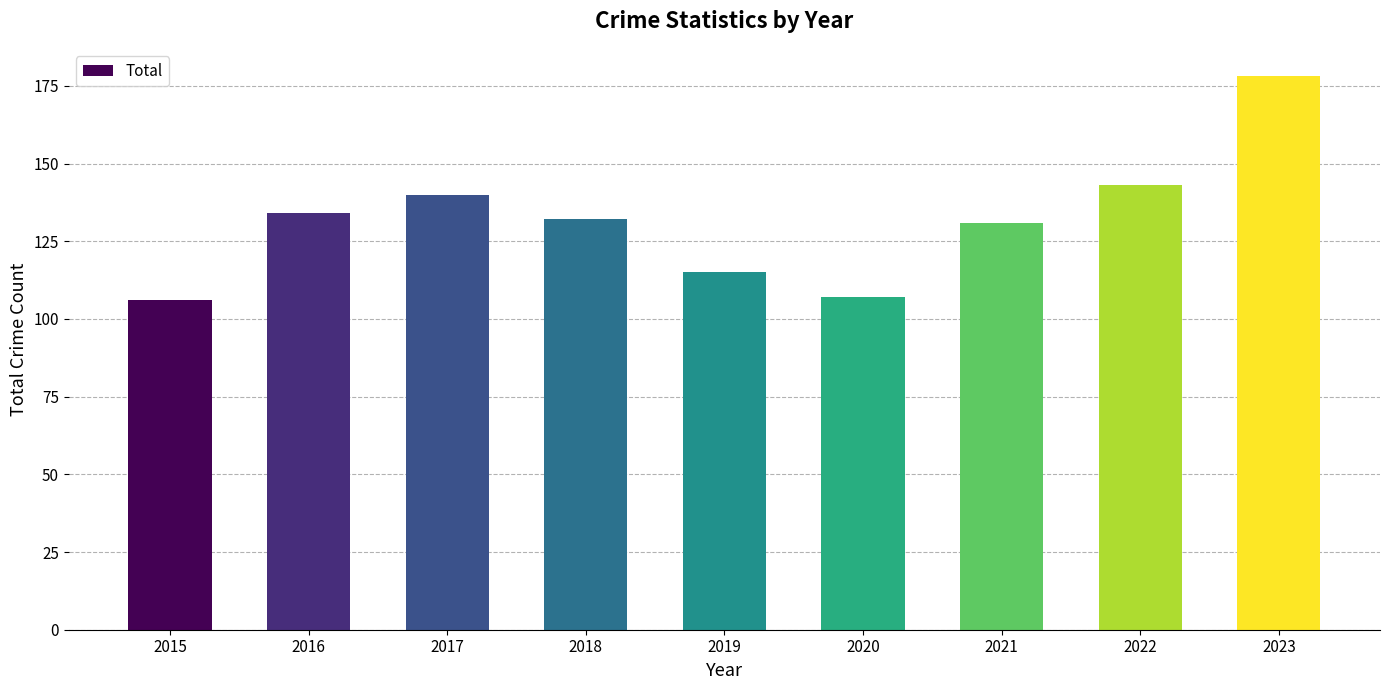

What is the change in value from 2016 to 2022?

+9